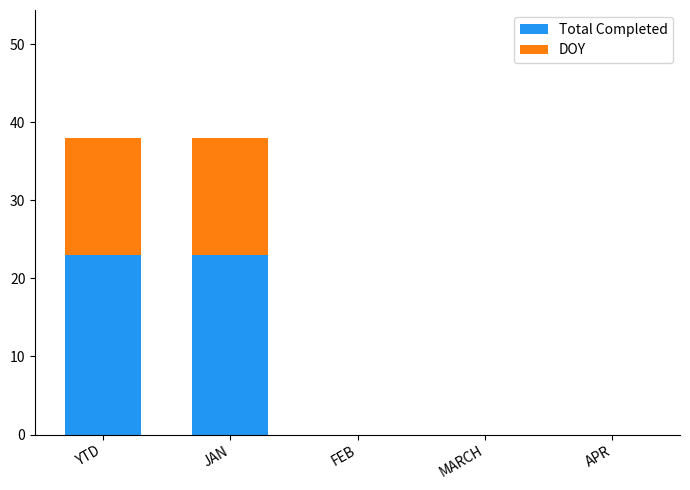

The value of Total Completed at FEB is 0. True or false?

True